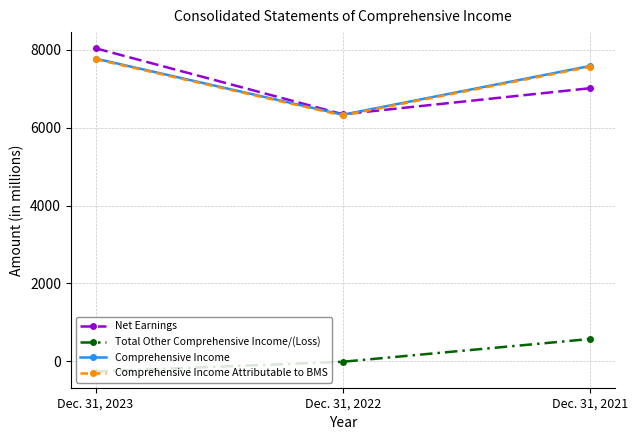

Which series has the largest range (max minus min)?

Net Earnings